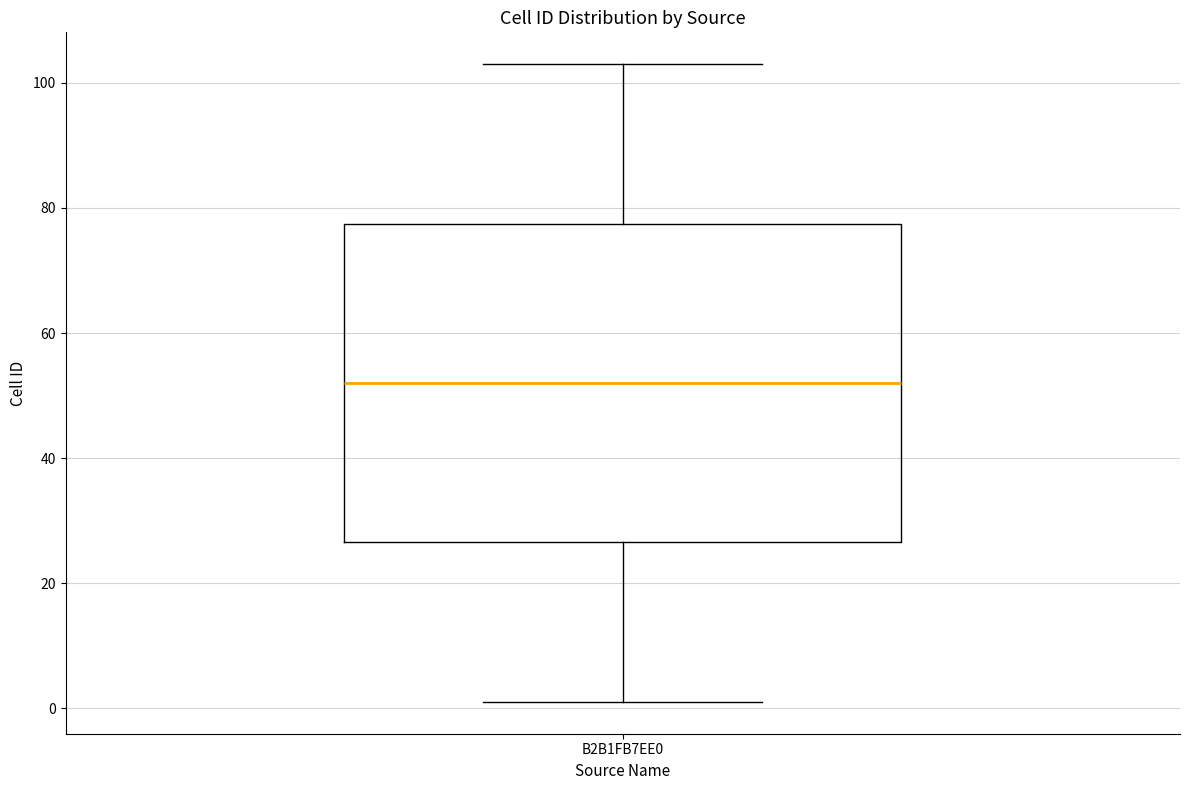

Where does the lower whisker of the box for B2B1FB7EE0 end on the y-axis? The values are not printed on the chart, so give them approximately, as read against the axis.

2